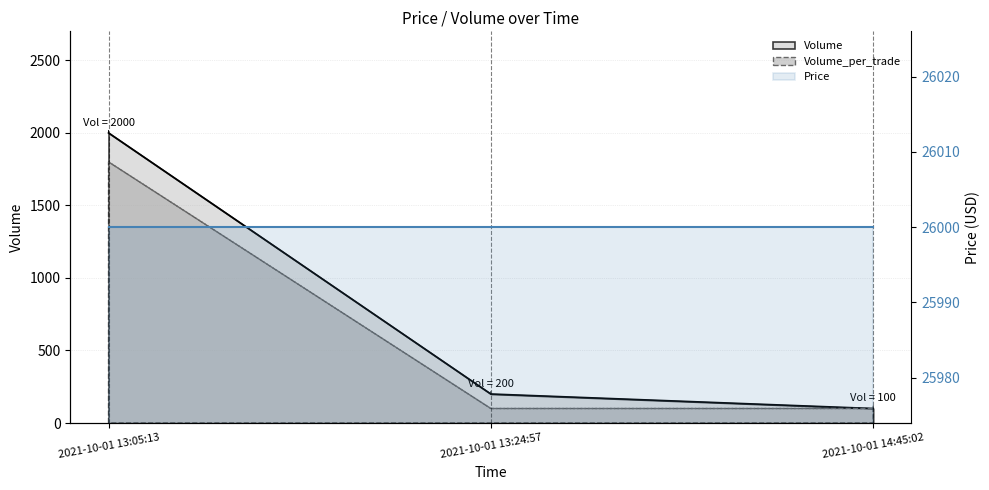

The value of Volume at 2021-10-01 14:45:02 is 58. True or false?

False